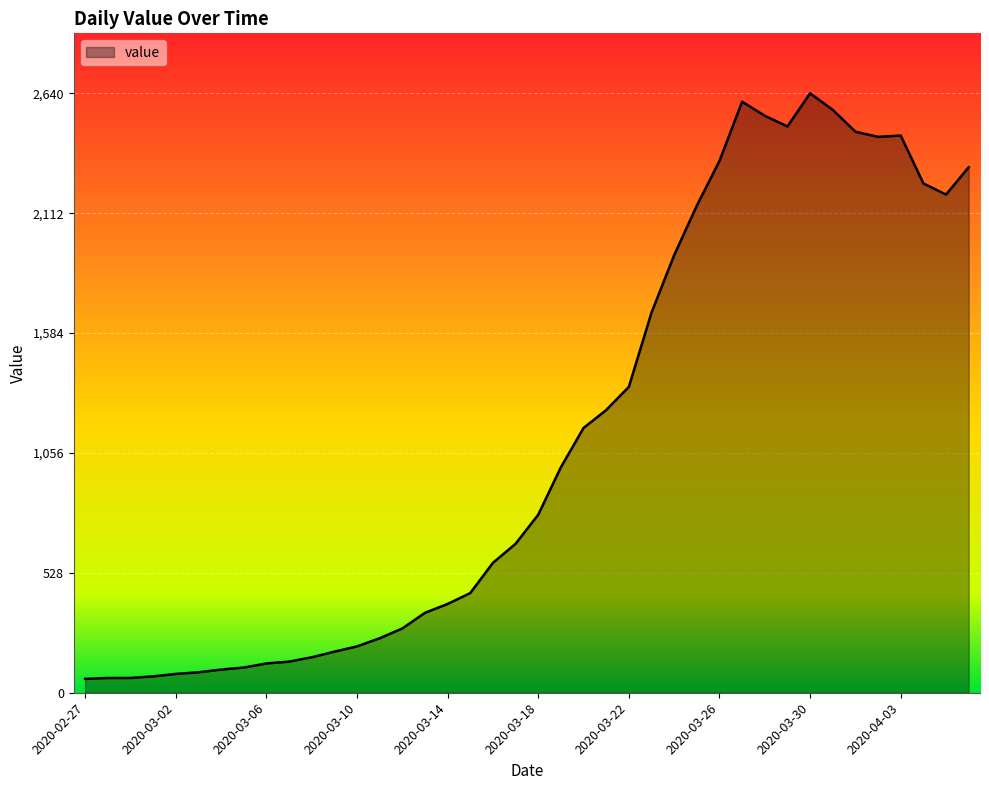

What is the difference between the maximum and minimum values?

2579